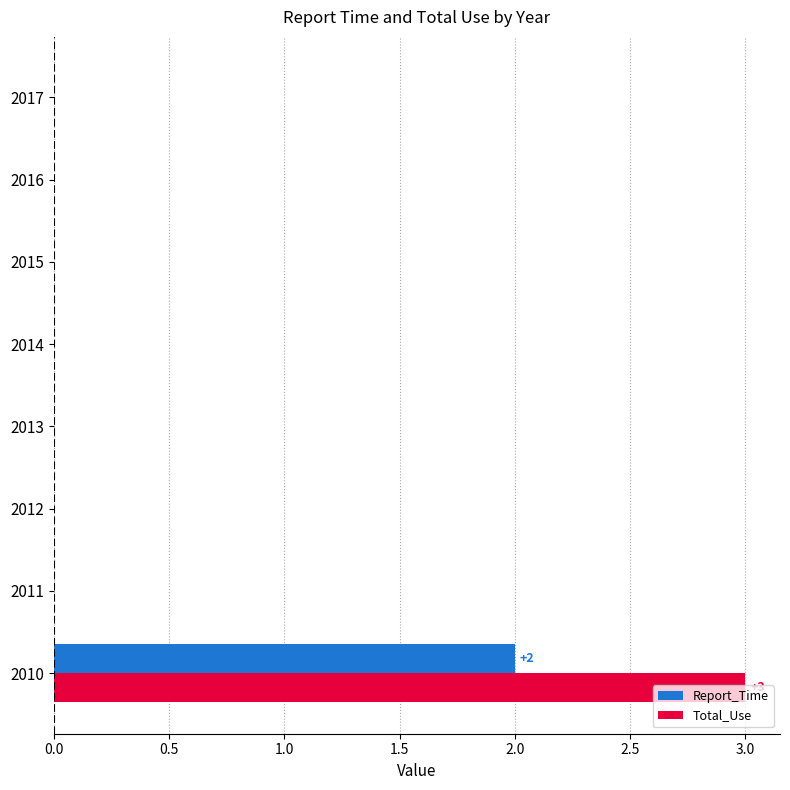

What are all the series names shown in the legend?

Report_Time, Total_Use